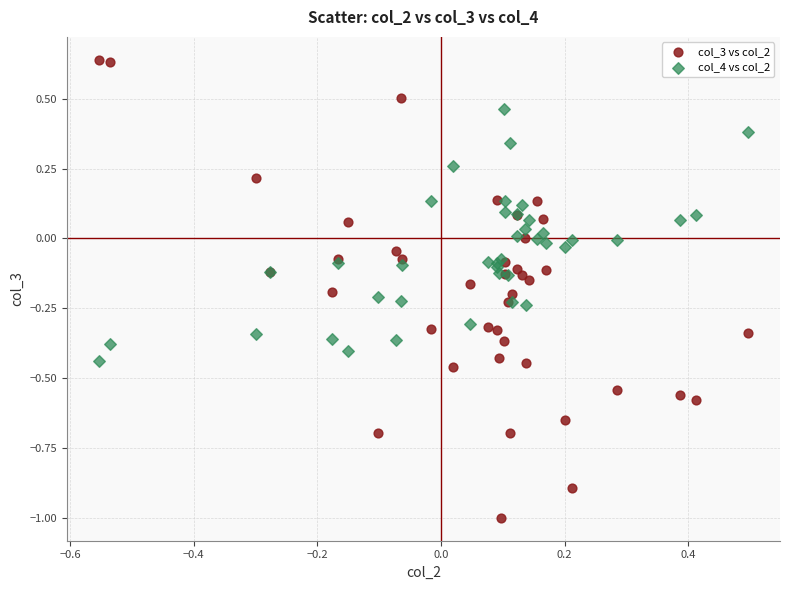

Which series reaches the maximum Y coordinate?

col_3 vs col_2